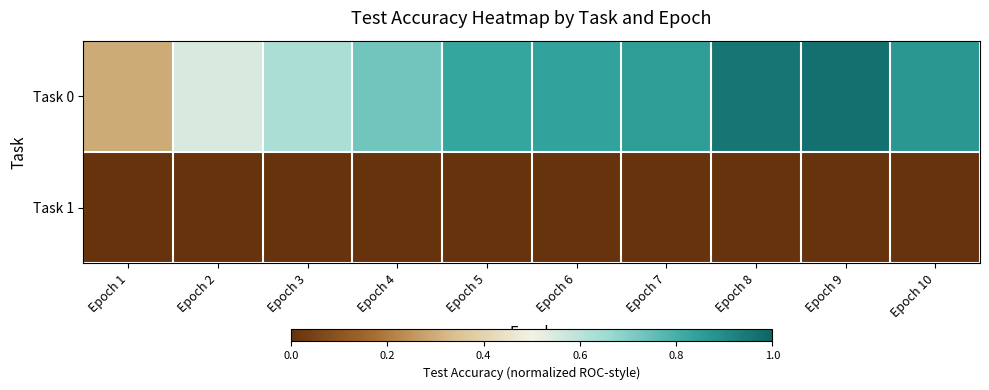

Rank the series by their average value, from highest to lowest.

Task 0, Task 1